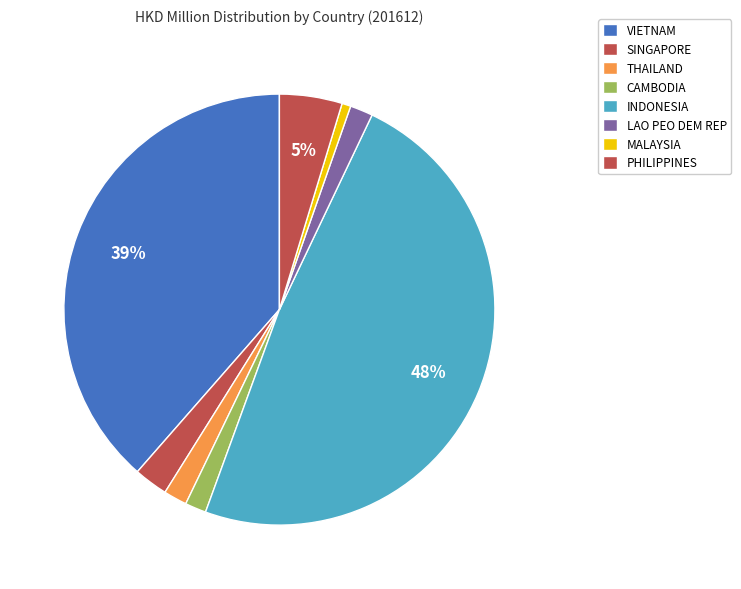

Count the number of slices in the pie.

8